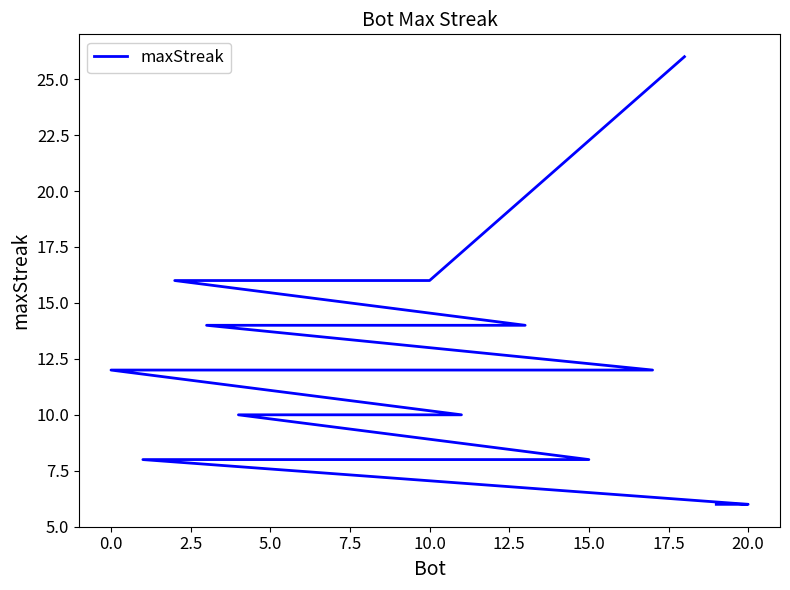

How many distinct data groups are displayed?

1